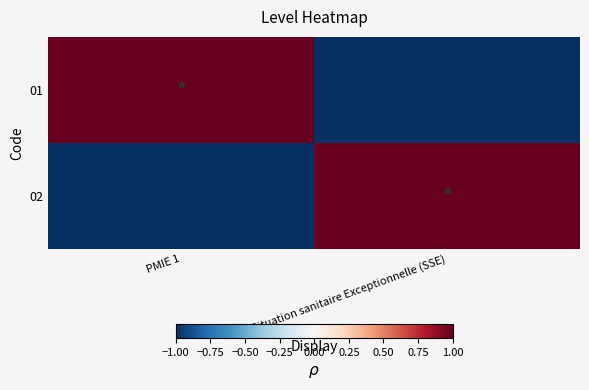

Which category has the lowest value across all series?

Situation sanitaire Exceptionnelle (SSE)